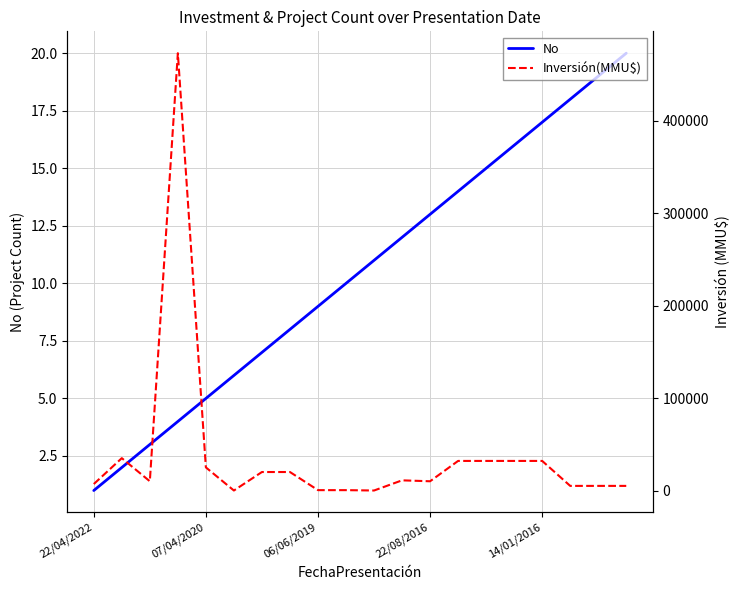

True or false: Inversión(MMU$) has more than 1 interior local peaks.

True